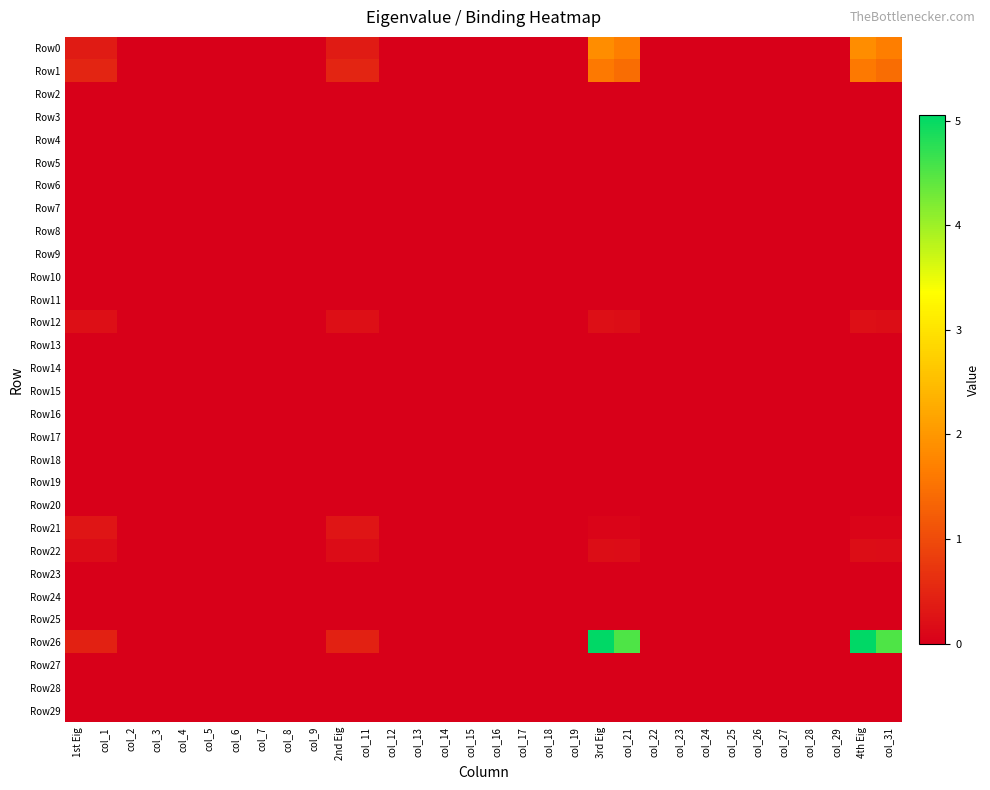

At how many categories does at least one series exceed 1?

4